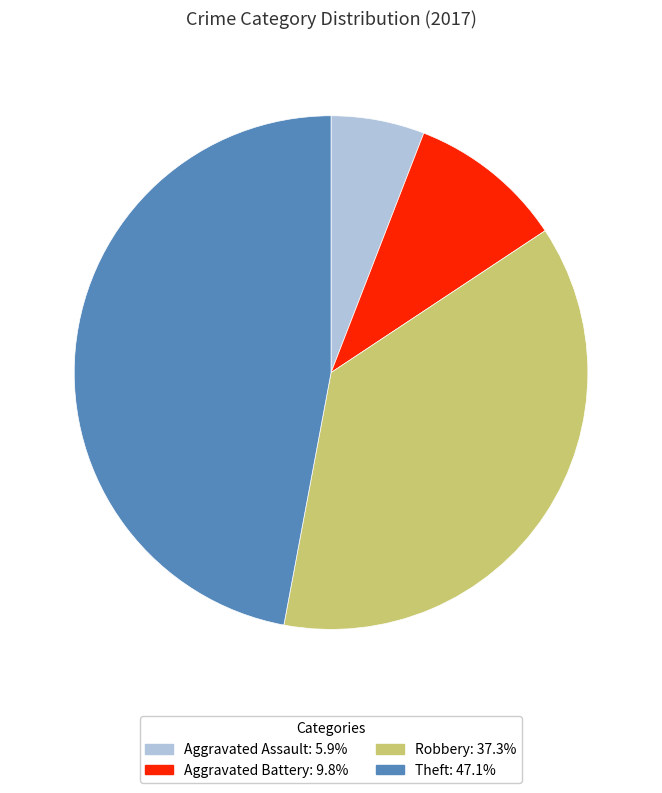

Do Aggravated Assault and Aggravated Battery together represent more than half of the pie?

No